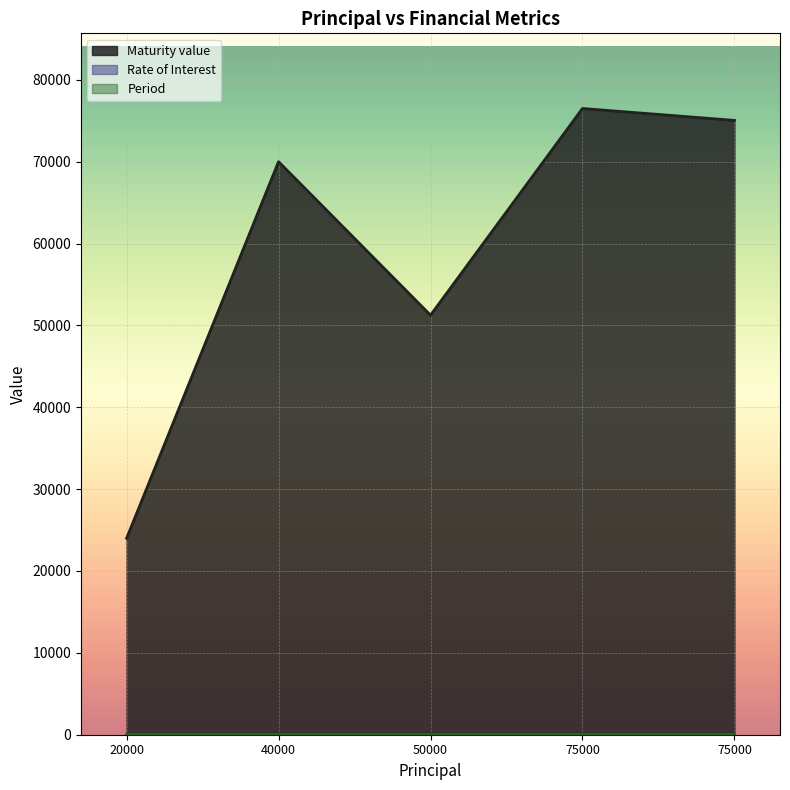

How many data points in Rate of Interest are above 12?

1